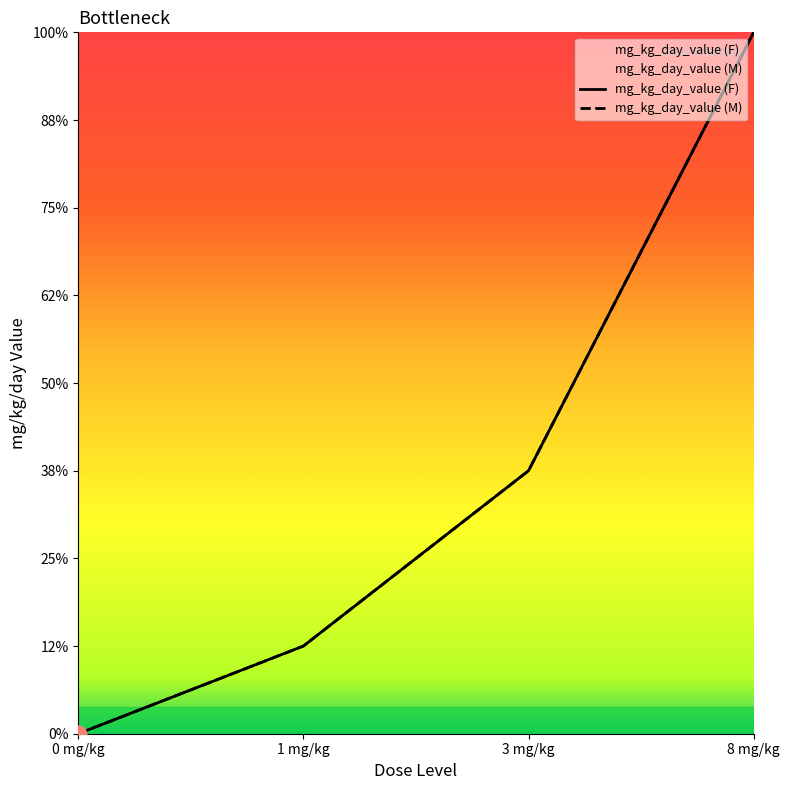

Count the number of categories in the chart.

4